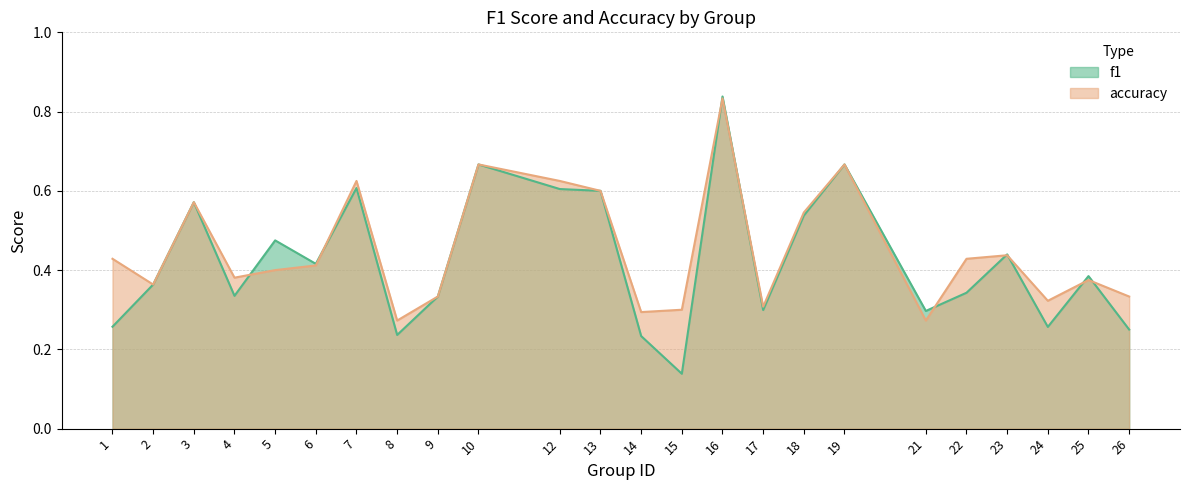

What are all the series names shown in the legend?

f1, accuracy